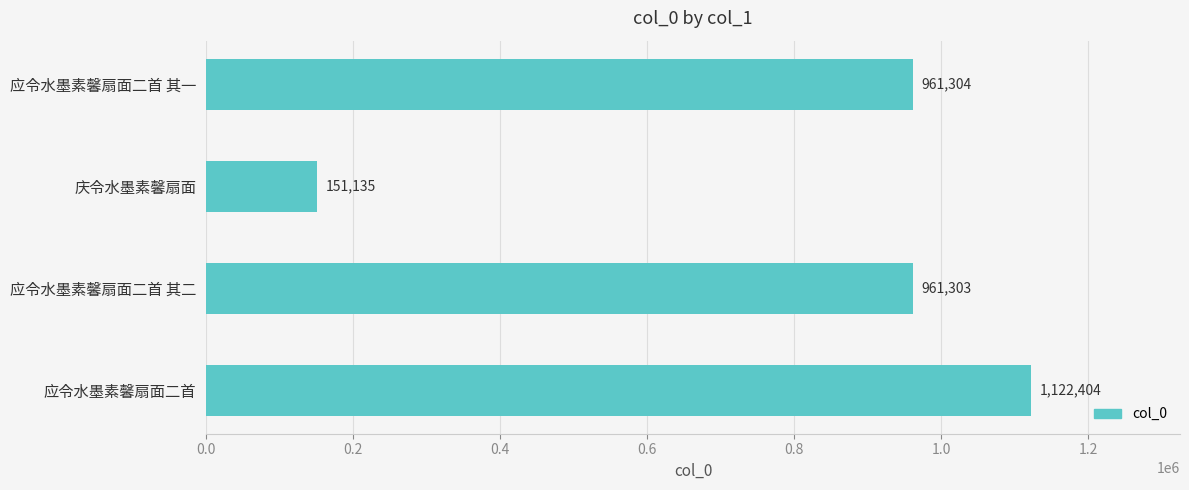

What is the change in value from 庆令水墨素馨扇面 to 应令水墨素馨扇面二首?

+971269